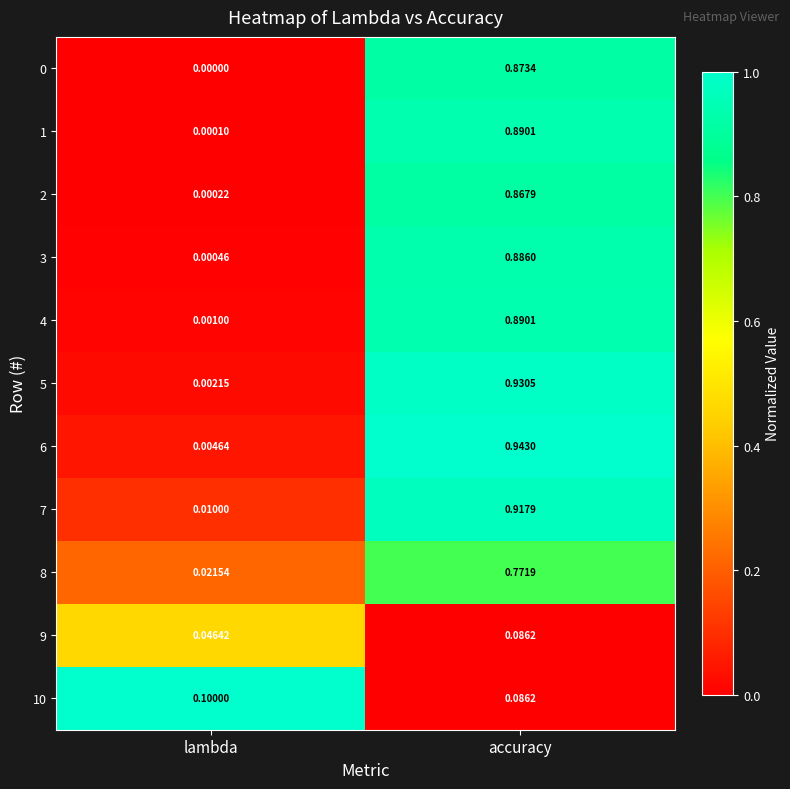

Where is 7 nearest to the value 0?

lambda